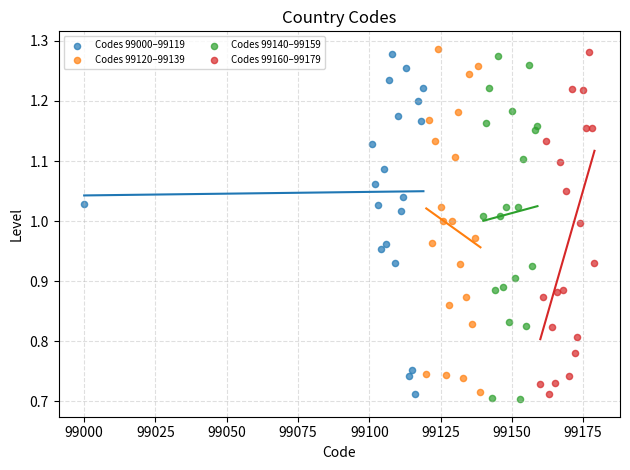

What are all the series names shown in the legend?

Codes 99000–99119, Codes 99120–99139, Codes 99140–99159, Codes 99160–99179